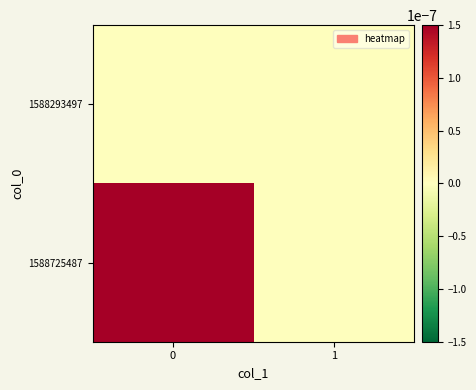

Rank the series by their average value, from highest to lowest.

1588725487, 1588293497